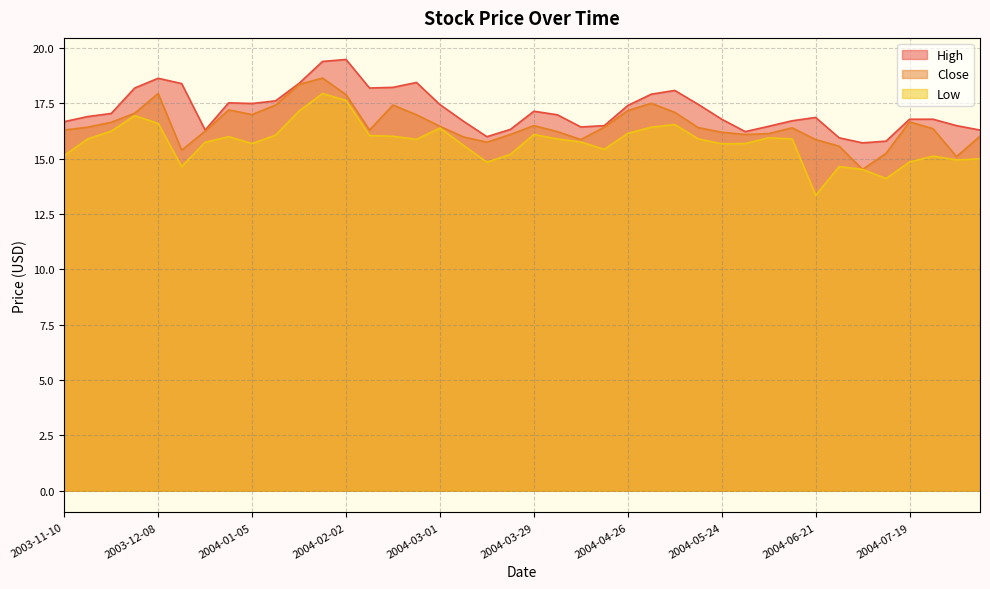

Which category has the lowest value across all series?

2004-06-21